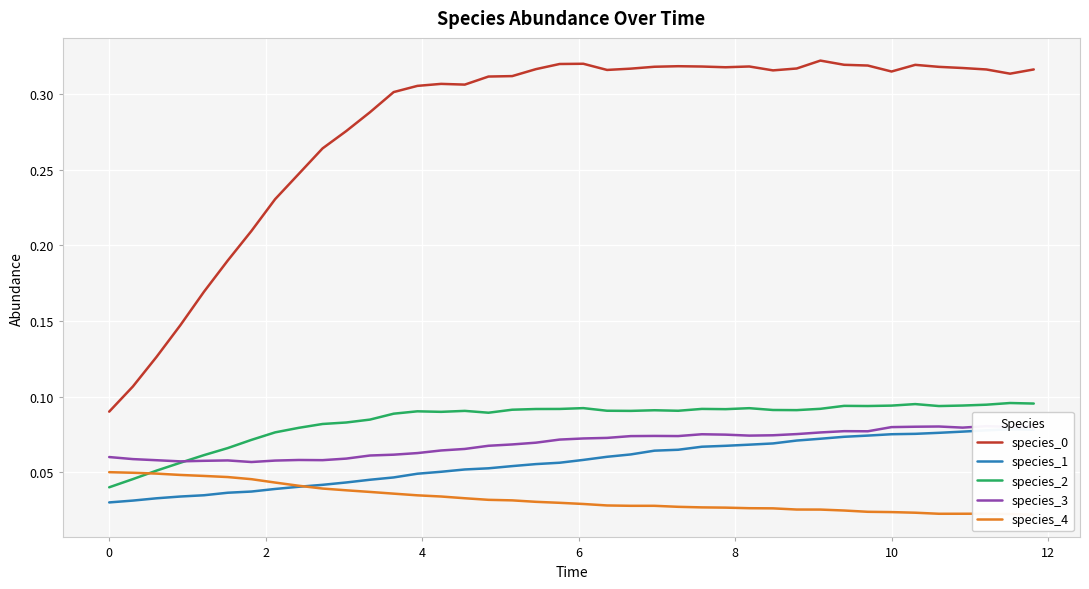

True or false: species_2 and species_0 intersect in this chart.

False